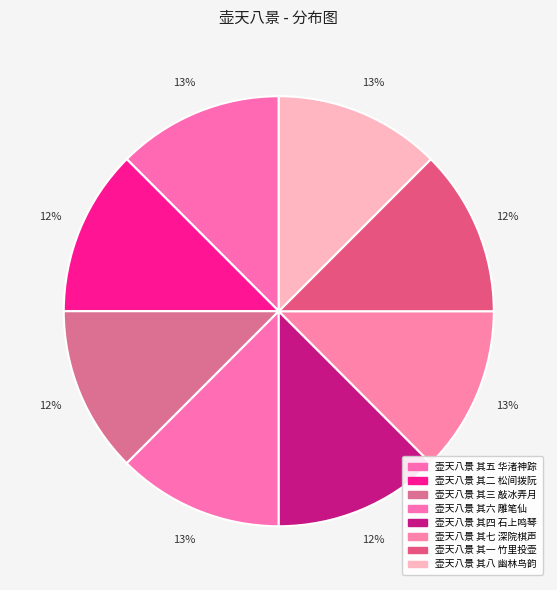

Is there a majority slice in this chart?

No